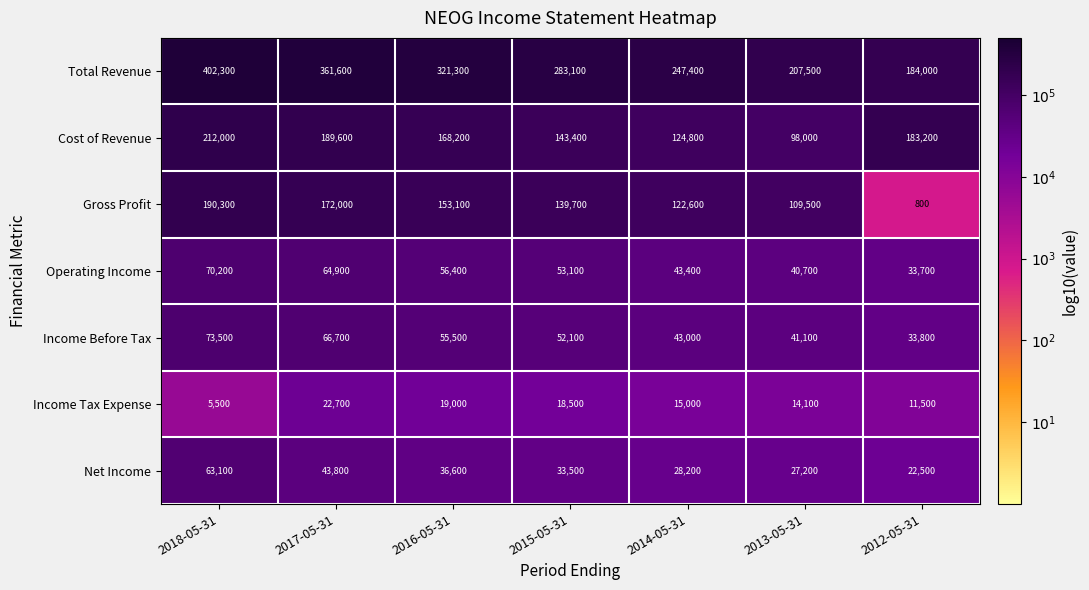

What is the greatest value displayed?

402300